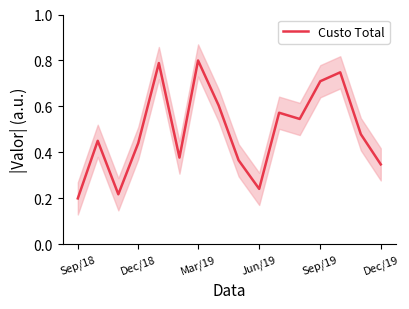

What is the average value?

0.5